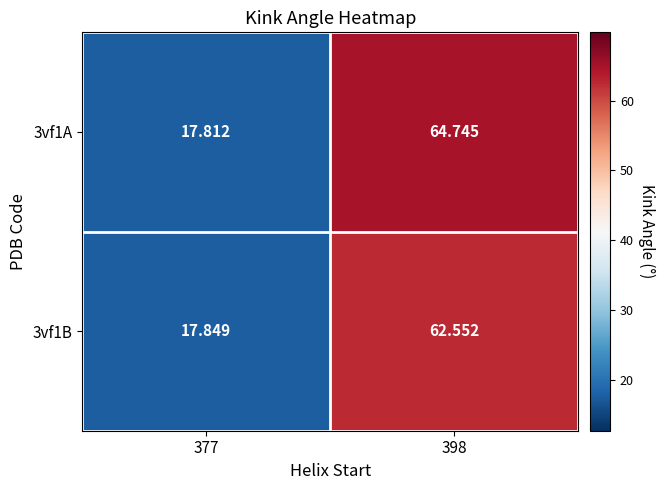

Is the value of 3vf1B at 398 greater than the value of 3vf1A at 398?

No